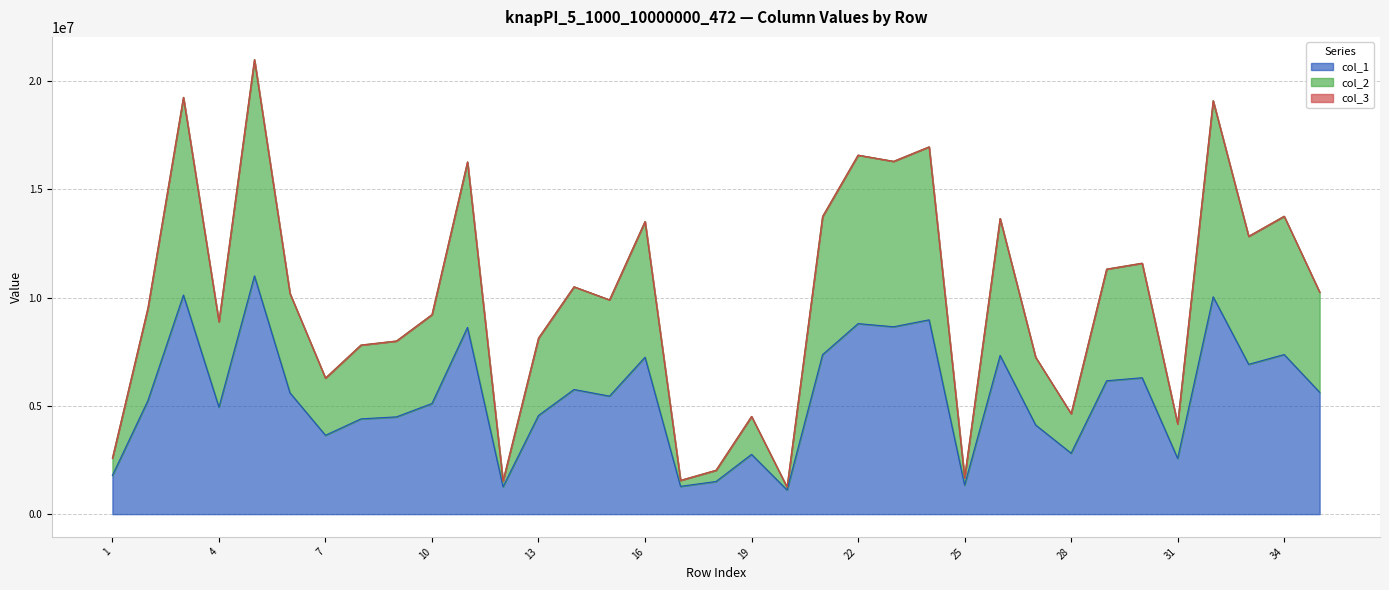

Reading left to right, list all the values displayed in this chart.

col_1: 1787470	5248898	10119412	4940899	11003009	5603197	3642440	4399963	4492158	5110465	8624519	1264905	4558099	5756349	5451533	7247903	1284347	1508351	2761293	1116675	7366296	8798557	8653016	8973458	1340373	7329192	4119485	2814497	6158688	6299302	2574055	10036236	6919029	7371274	5628126
col_2: 2584011	9516123	19245635	8881813	20989226	10191856	6282624	7808907	7996430	9213738	16264590	1525047	8131405	10499902	9896004	13514851	1560380	2027681	4512656	1247507	13744835	16578894	16292634	16960951	1678332	13651958	7248622	4639468	11315257	11588062	4167102	19091078	12829316	13757183	10248100